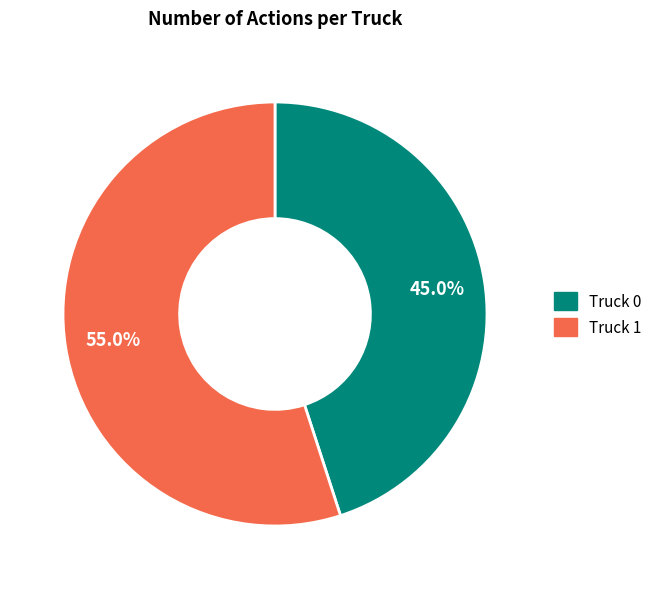

Is there any slice that represents more than half of the pie?

Yes